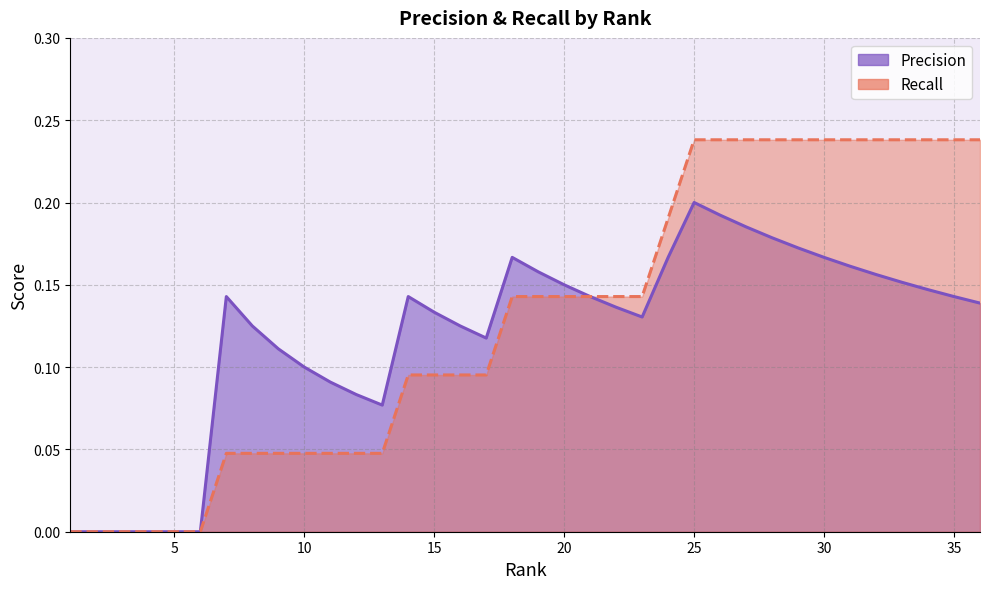

What is the value of the Recall point at the 15th from the left?

0.1